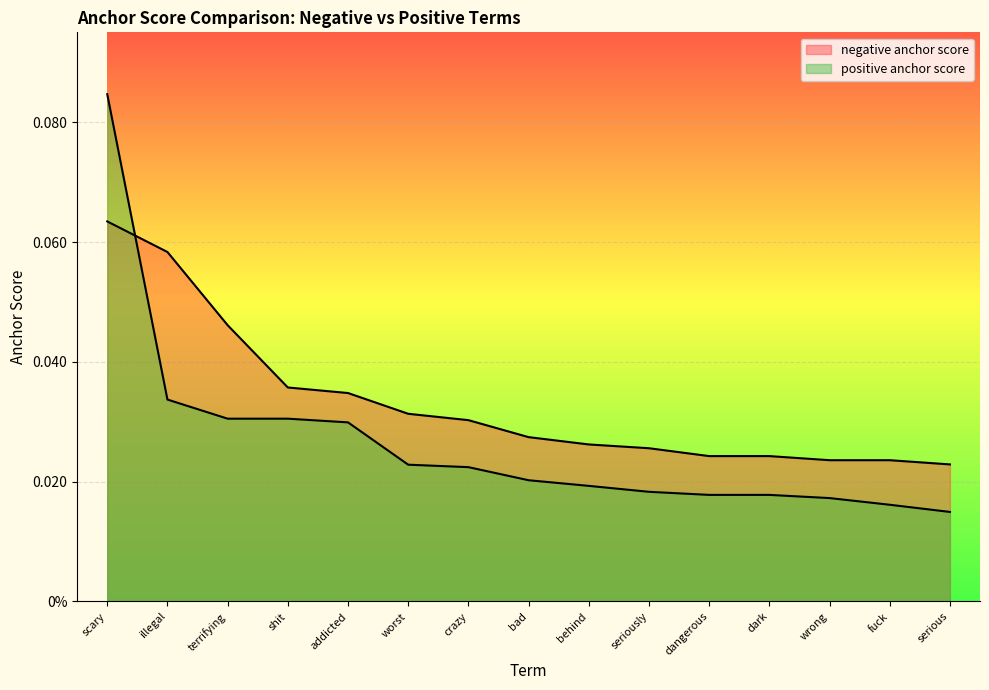

What is the sum of the positive anchor score values at bad and scary?

0.1